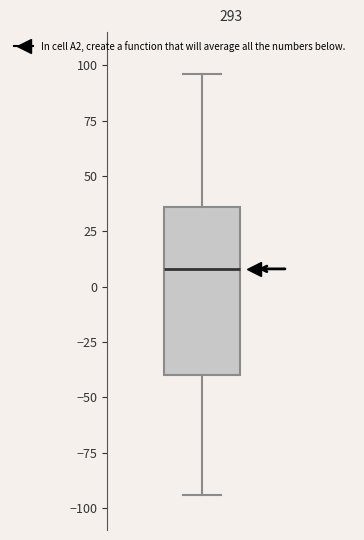

Read this box plot against the y-axis: the position of the median line, the range covered by the box, and the ends of both whiskers. The values are not printed on the chart, so give them approximately, as read against the axis.

median 10, box -40 to 35, whiskers -95 to 95